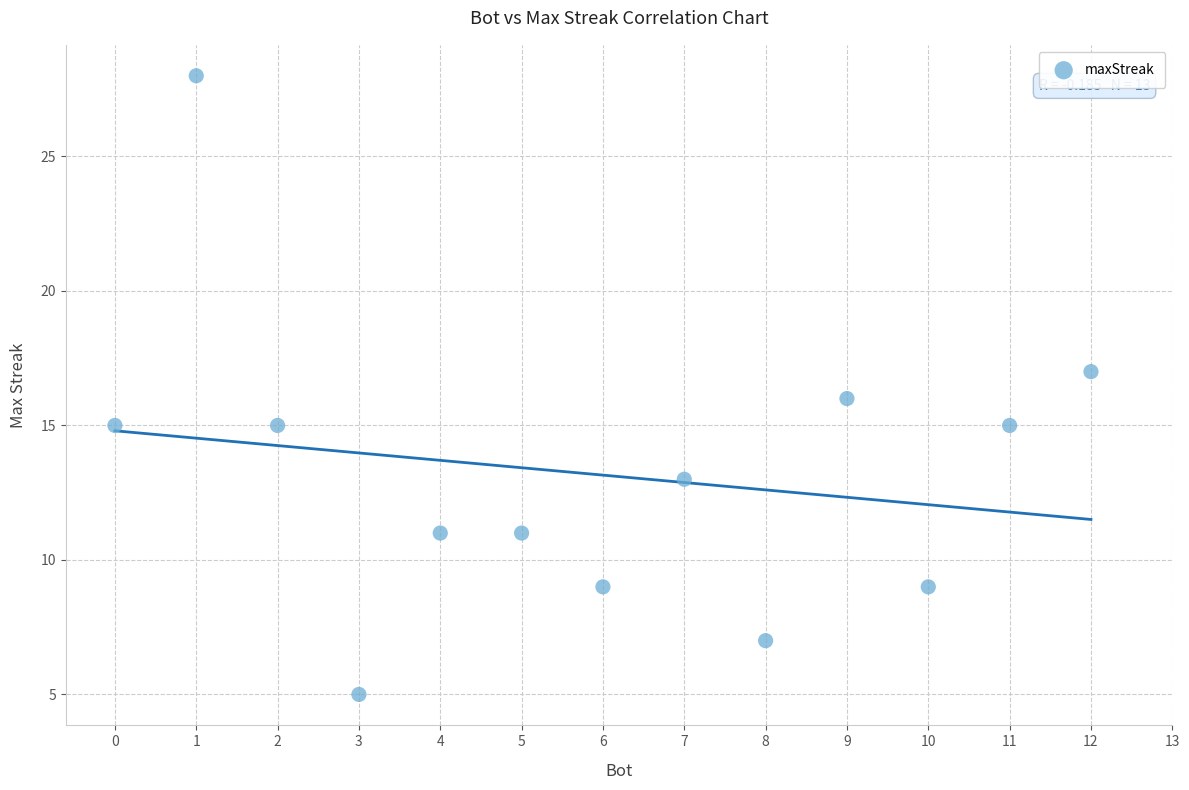

What is the range of X values (max minus min)?

12